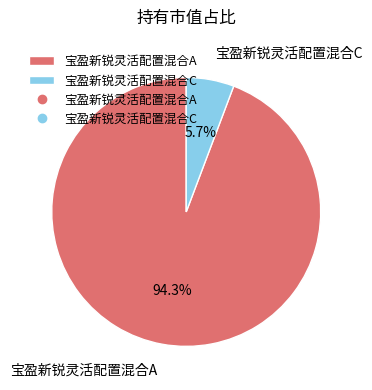

Count the number of slices in the pie.

2